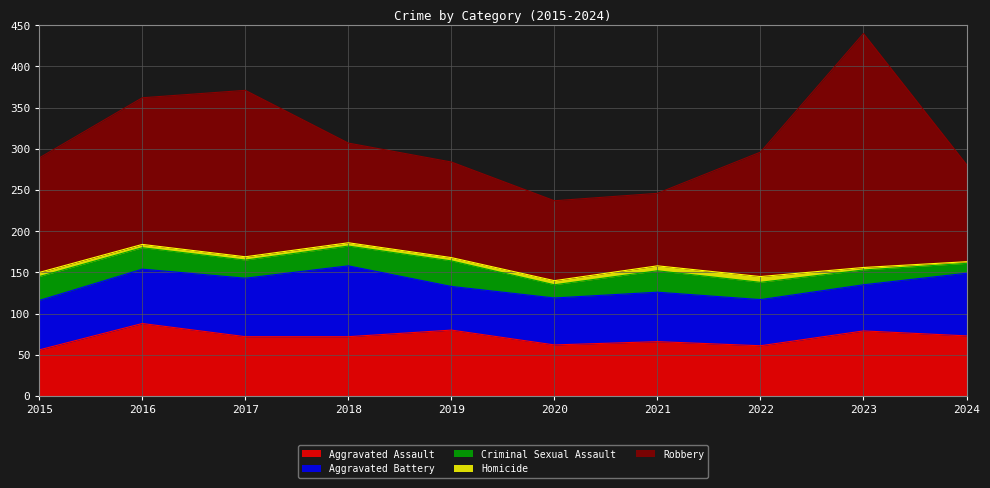

Is the value of Aggravated Battery at 2022 greater than the value of Aggravated Assault at 2017?

No